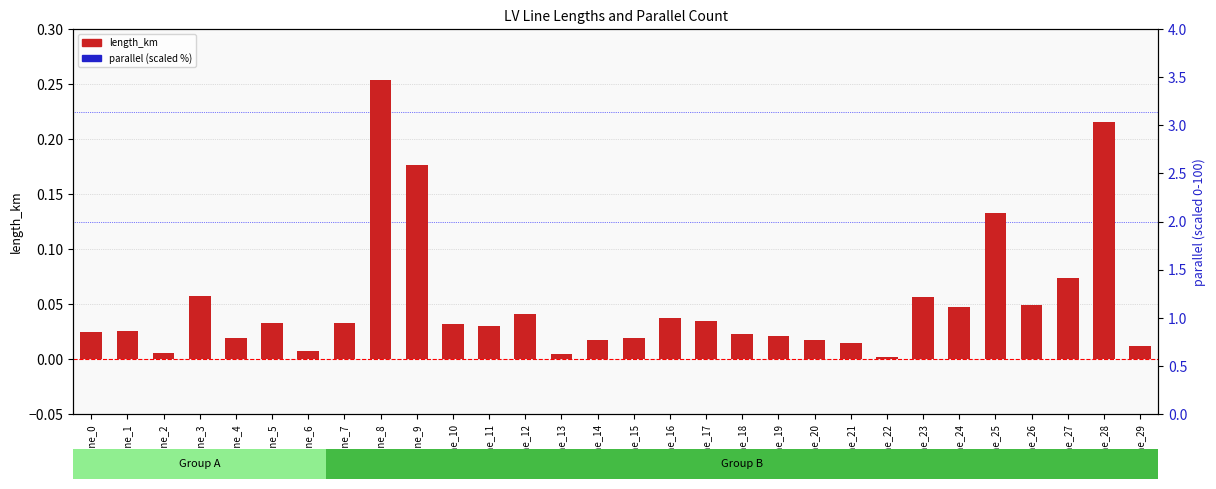

At which category is the sum across all series the highest?

line_8